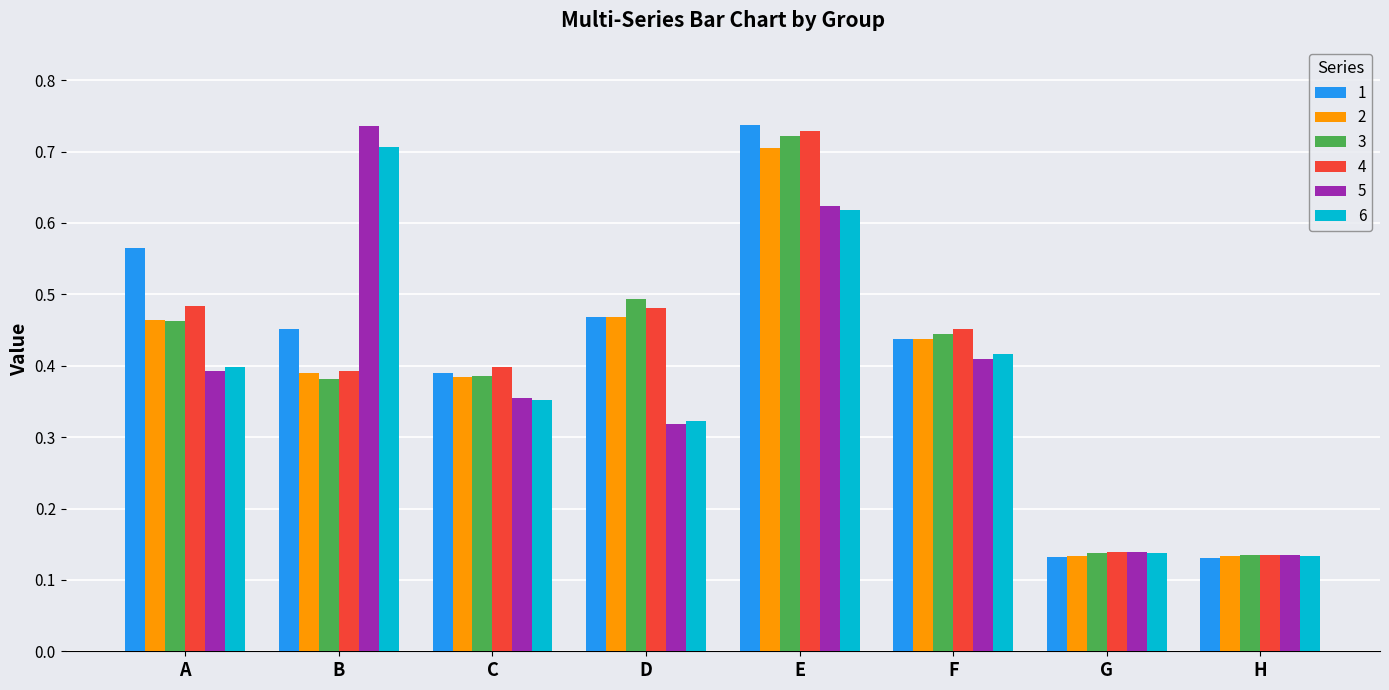

The value of 6 at A is 0.4. True or false?

True